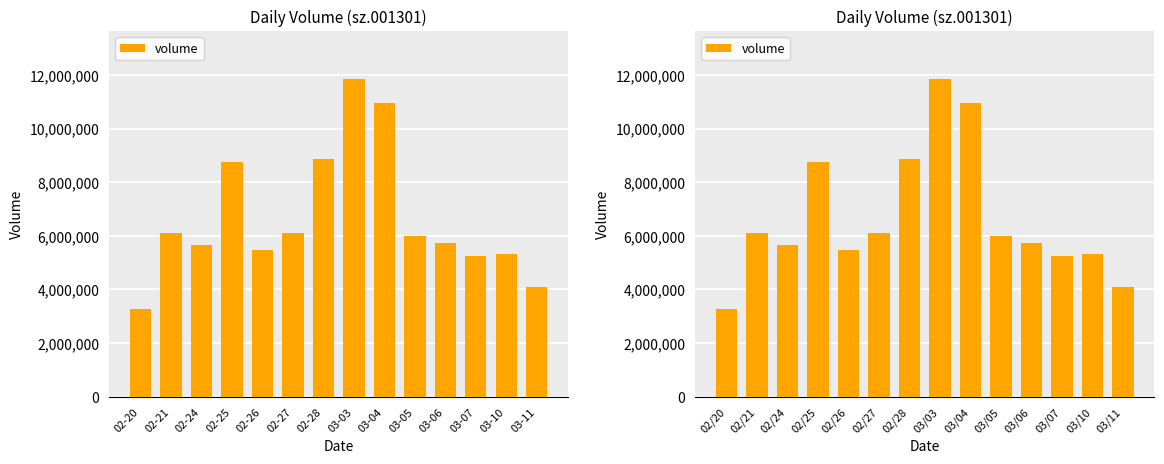

Reading left to right, extract all data points from this chart.

3264904	6099525	5665515	8759566	5488012	6095315	8857567	11864618	10966936	6002250	5728248	5245163	5316598	4095693